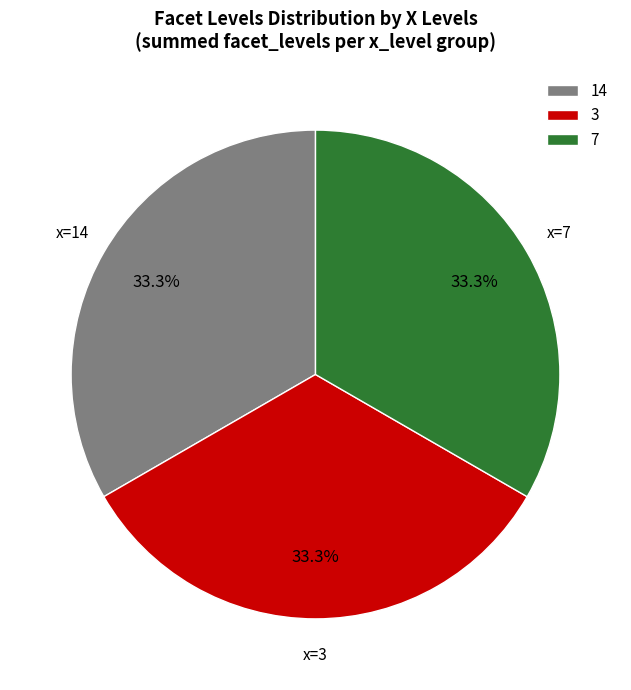

To the nearest percent, what is the combined percentage of 3 and 14?

67%